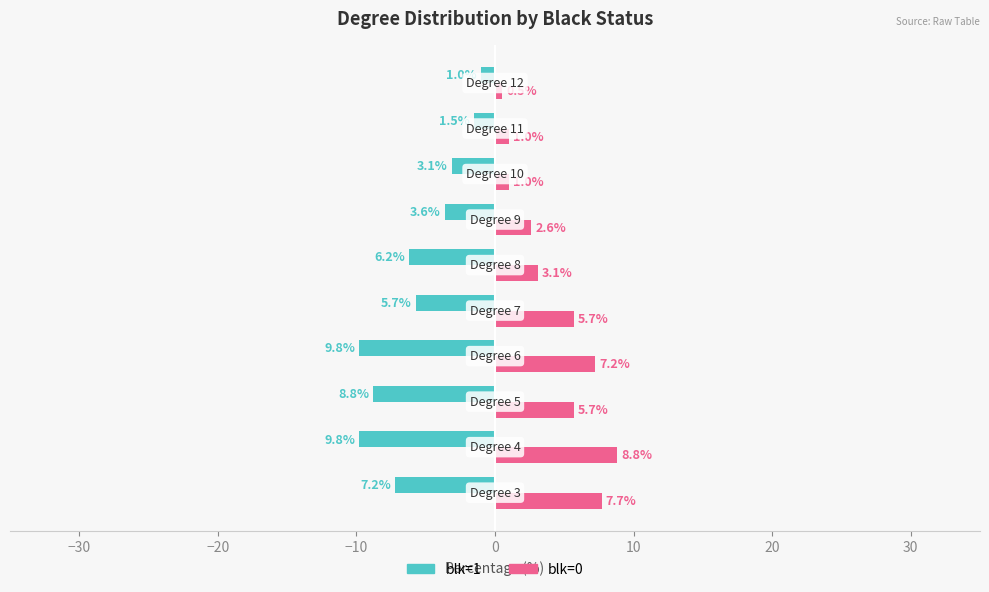

What is the highest value of the blk=1 series?

-1.0